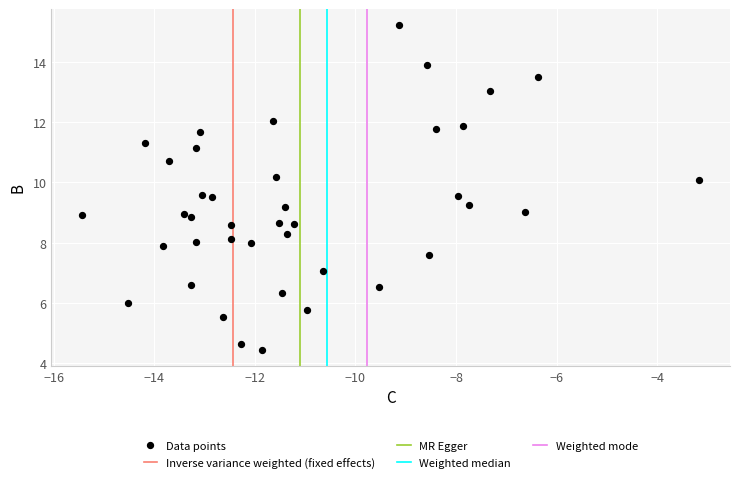

What is the range of X values (max minus min)?

12.3